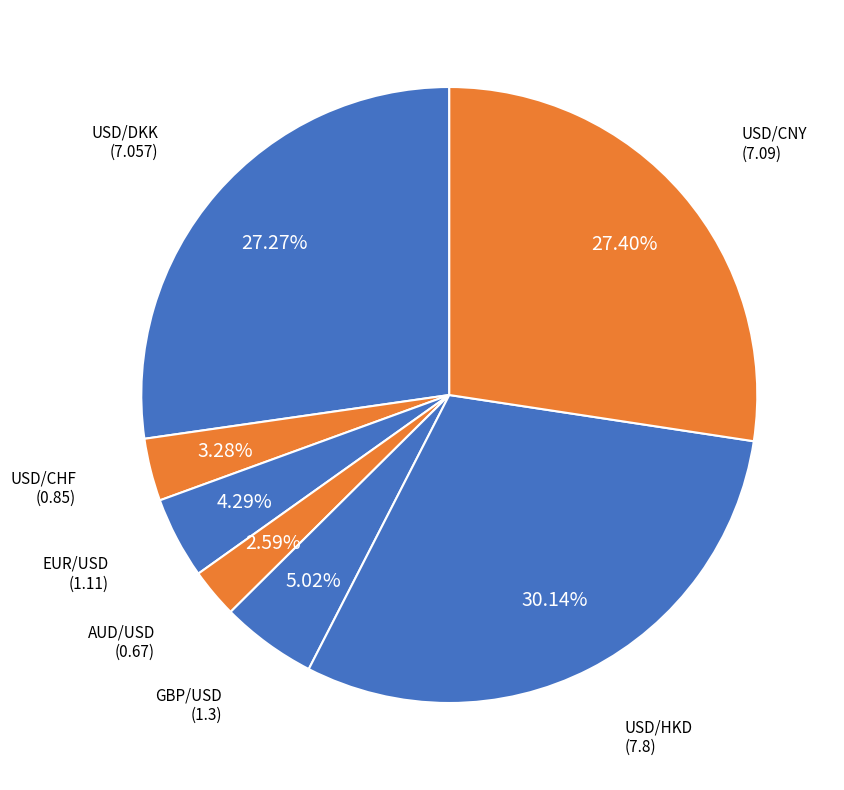

Count the number of slices in the pie.

7